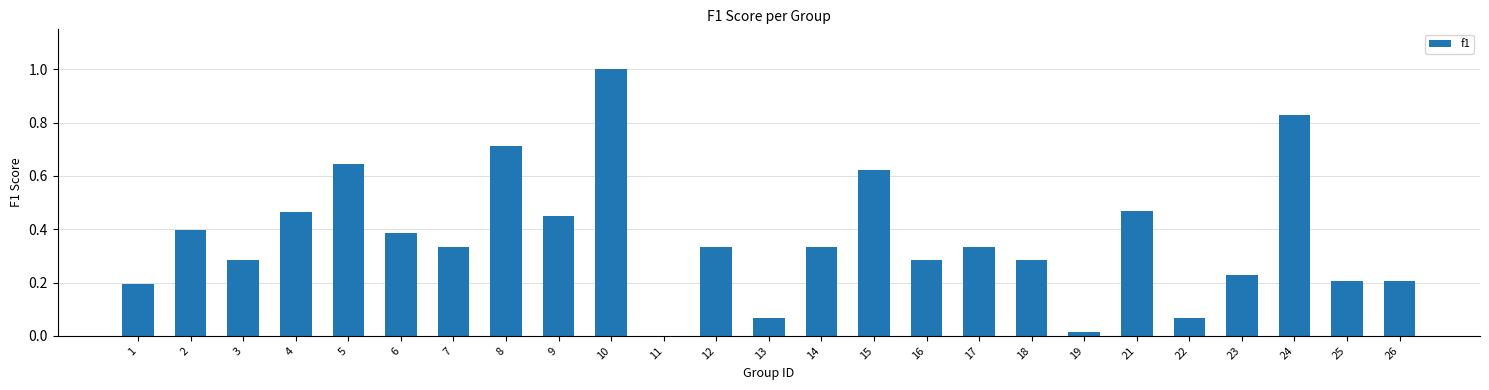

Count the number of categories in the chart.

25